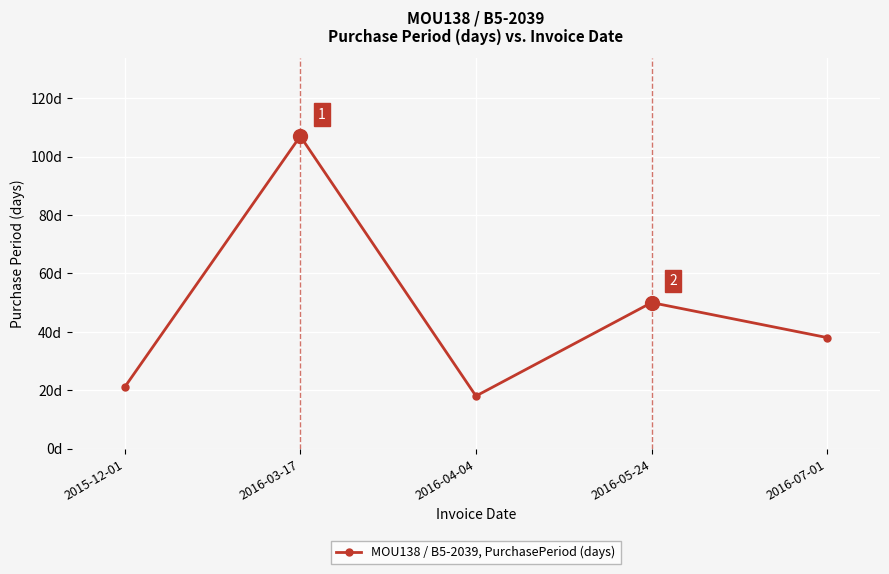

Which category has the highest value across all series?

2016-03-17